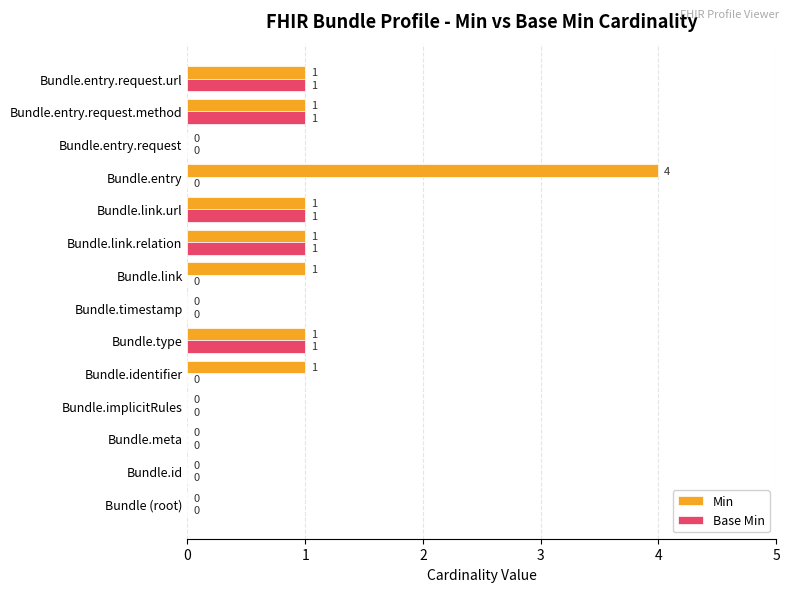

True or false: Min has a value of 1 at Bundle.entry.request.method.

True